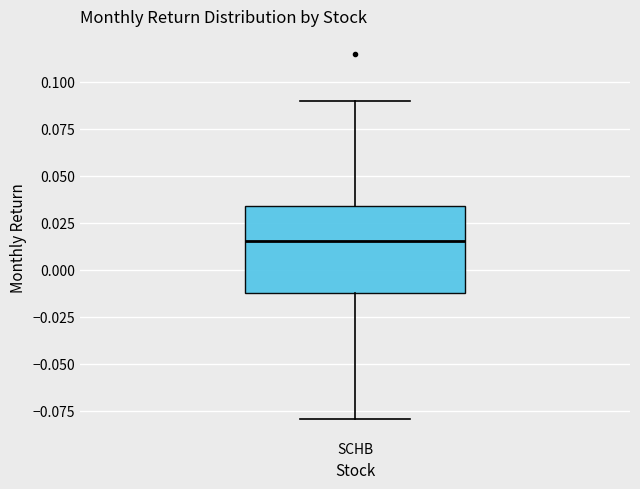

Transcribe this box plot: give where the median line is, the range the box spans, and where the two whiskers end, as read against the y-axis. The values are not printed on the chart, so give them approximately, as read against the axis.

median 0.015, box -0.010 to 0.035, whiskers -0.080 to 0.090